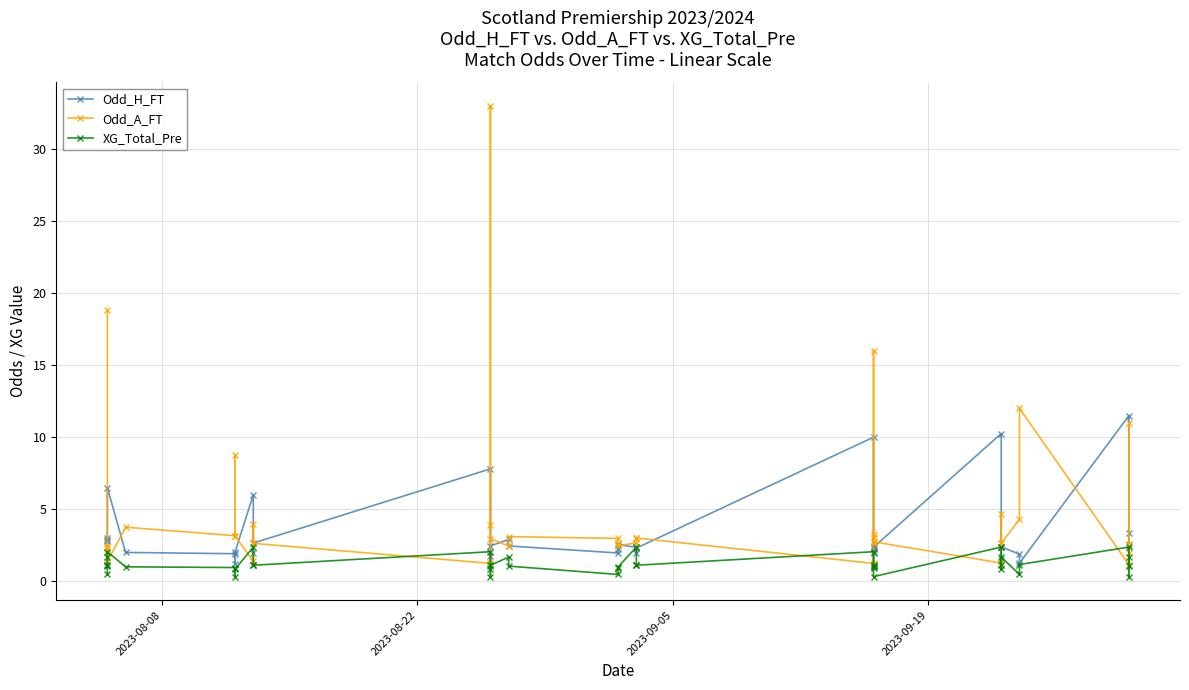

How many interior local valleys does the Odd_H_FT series have?

10